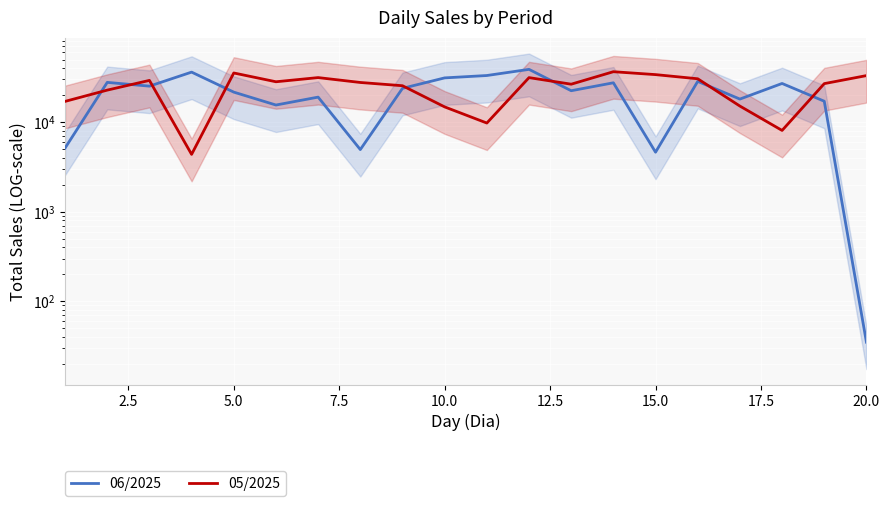

How many data points in 05/2025 are less than 27732?

10